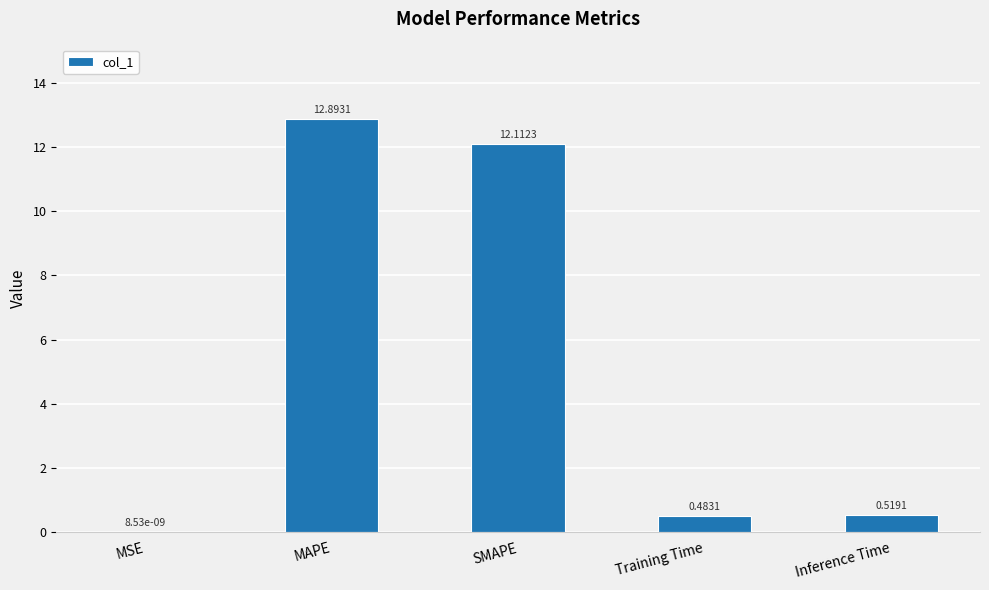

What is the sum of the values at SMAPE and Inference Time?

12.6